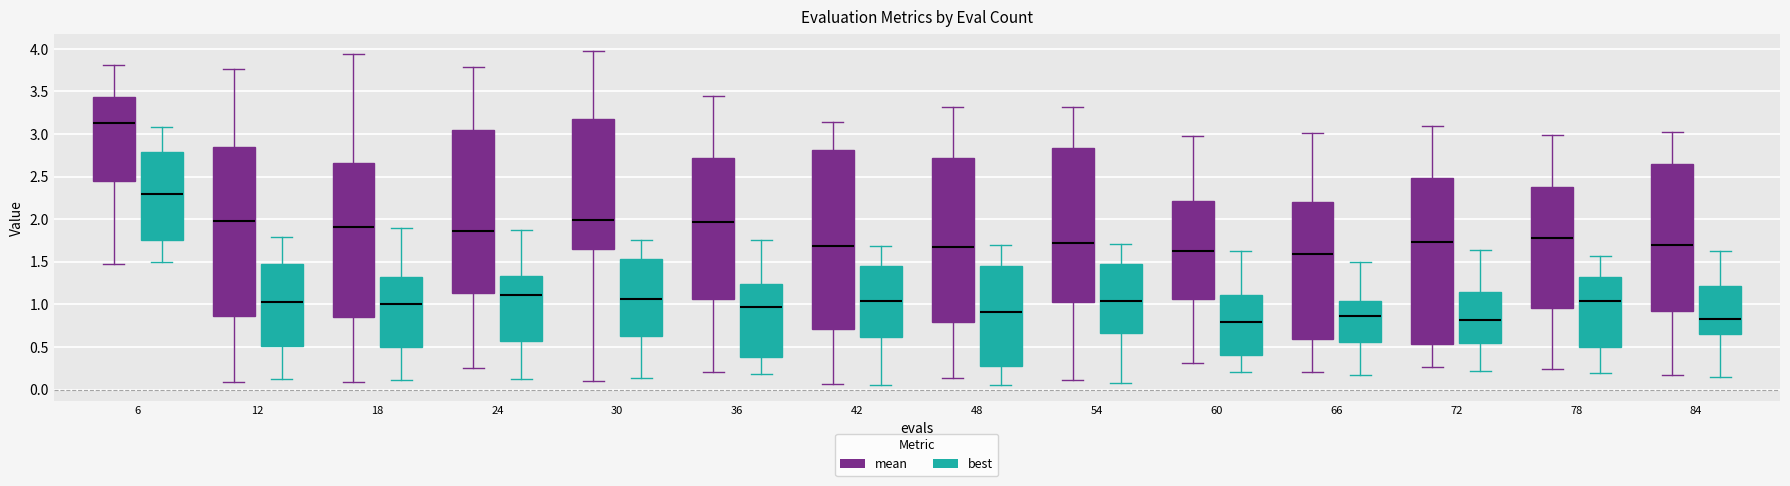

Where does the median line of the box for 36 (mean) sit on the y-axis? The values are not printed on the chart, so give them approximately, as read against the axis.

1.95